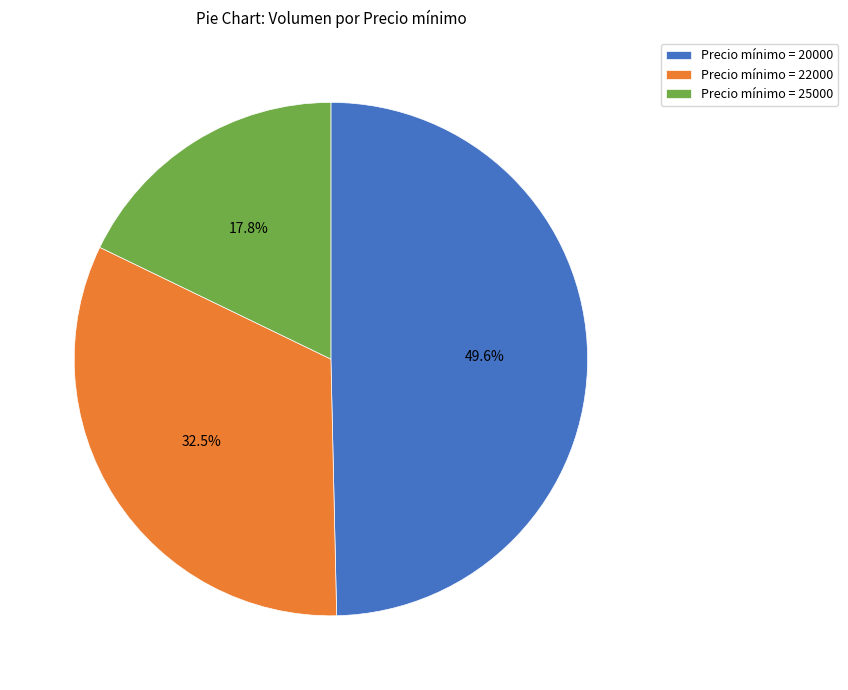

What percentage is NOT represented by Precio mínimo = 20000?

50.4%